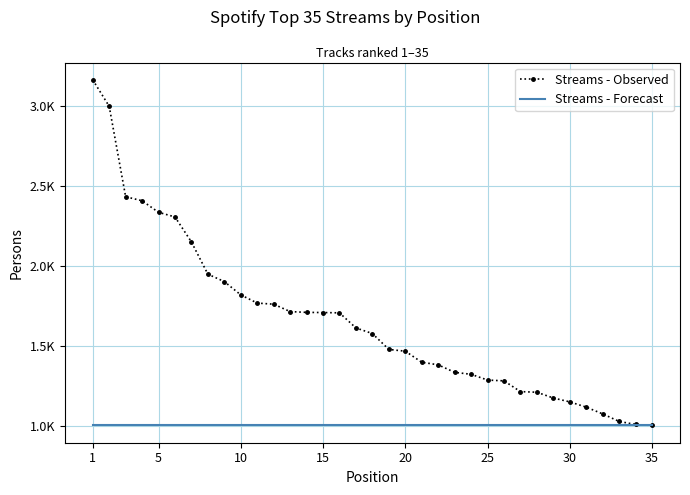

What is the average value of the Streams - Forecast series?

1006